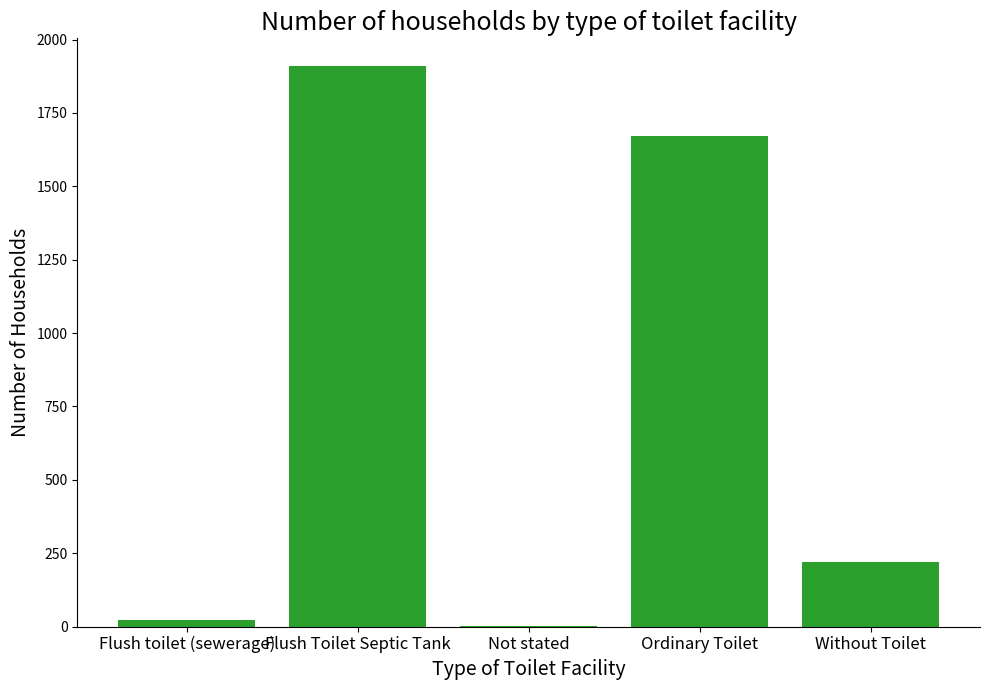

At which label is the value closest to 955?

Ordinary Toilet